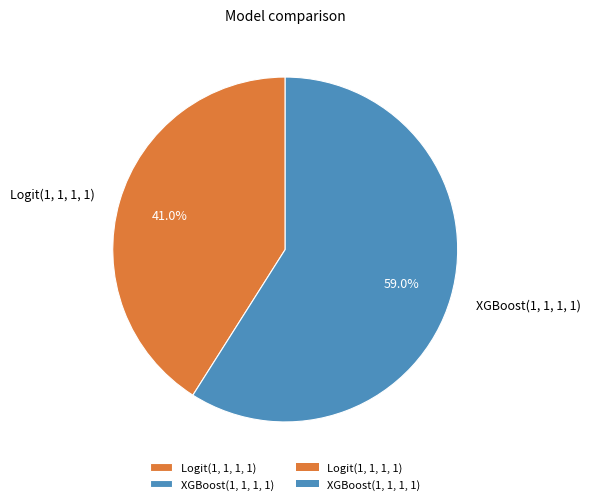

What is the total percentage of Logit(1, 1, 1, 1) and XGBoost(1, 1, 1, 1)?

100.0%